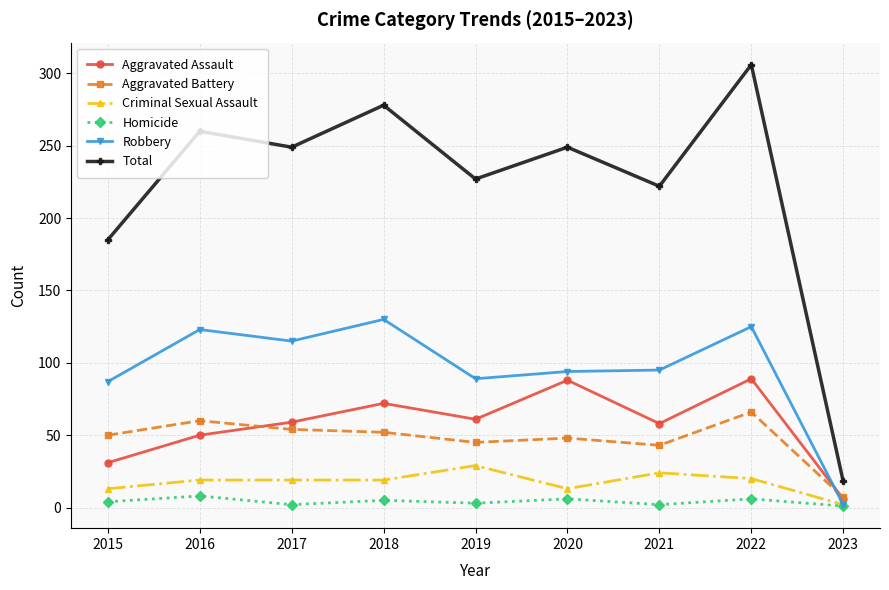

How many lines are shown in the chart?

6